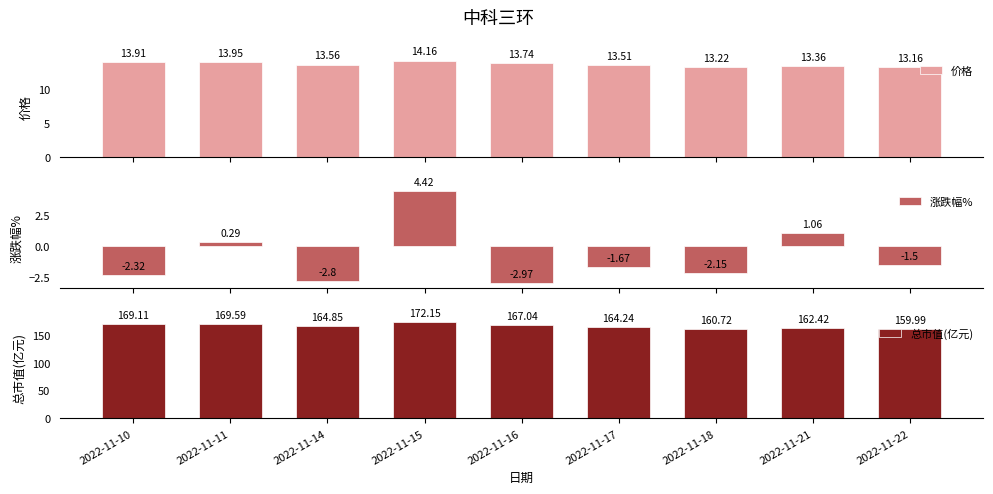

What is the greatest value displayed?

172.2